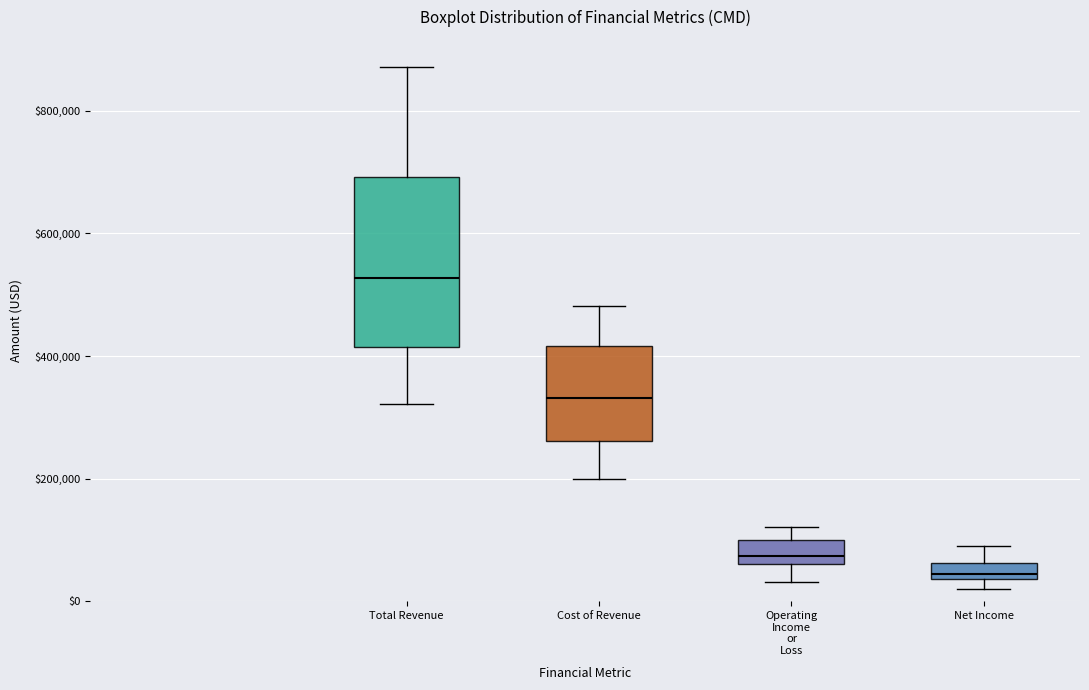

Which box's median line is the lowest?

Net Income